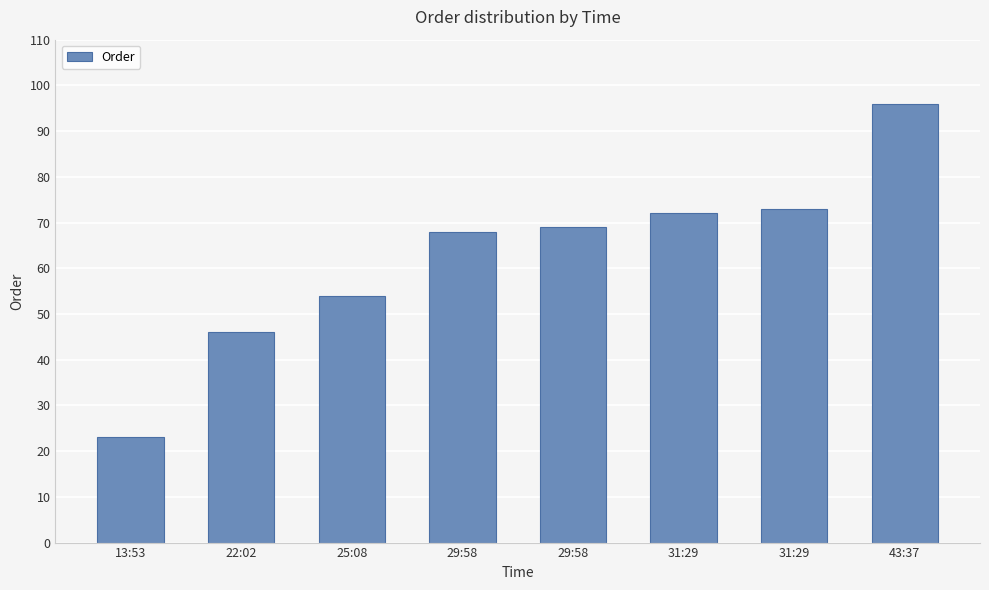

How many data points does each series have?

8